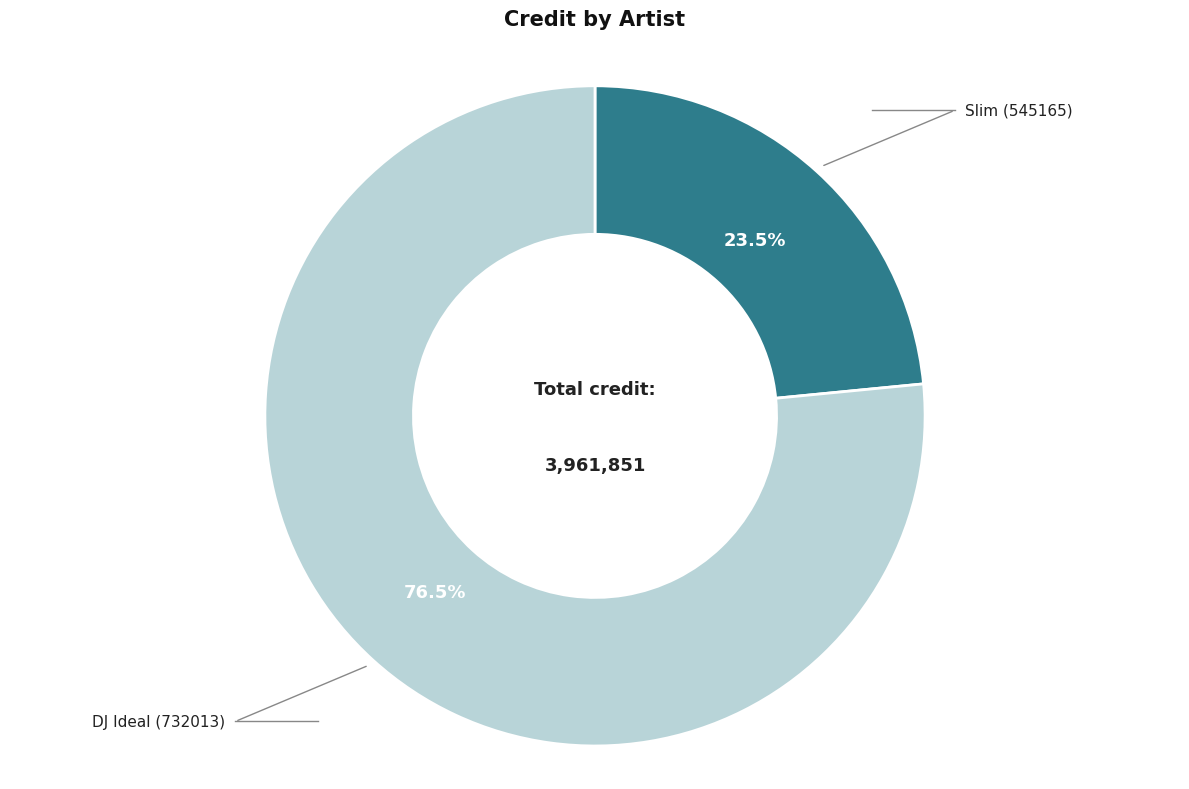

Is there a majority slice in this chart?

Yes